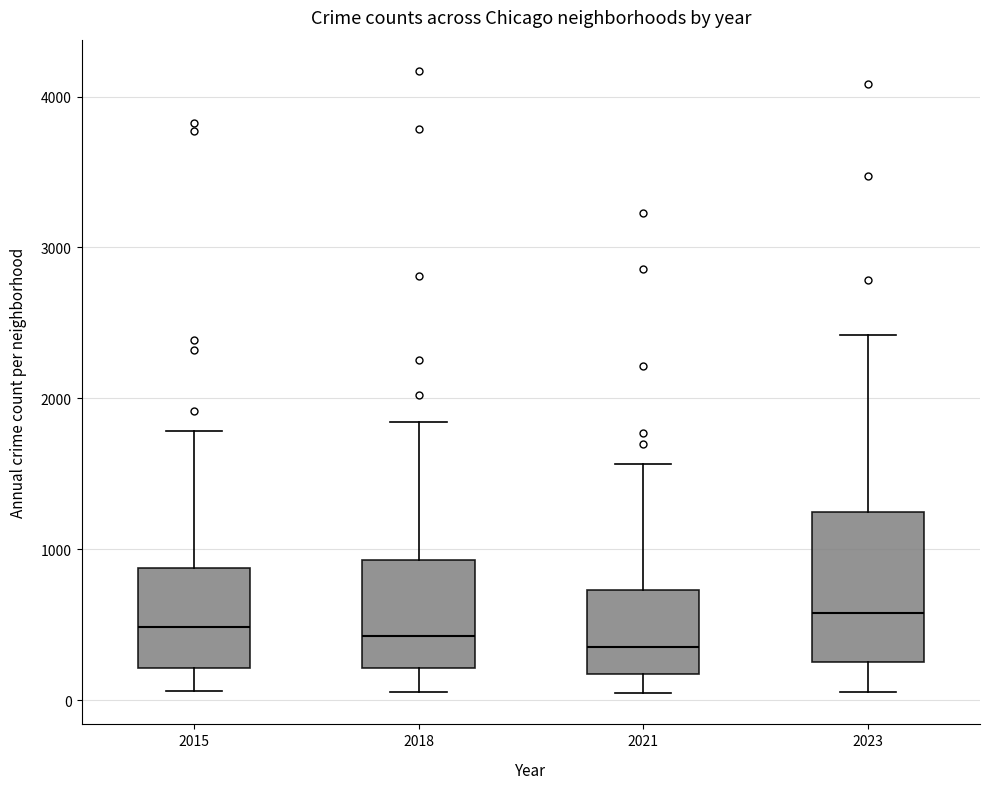

Where does the lower whisker of the box at x = 2018 end on the y-axis? The values are not printed on the chart, so give them approximately, as read against the axis.

100